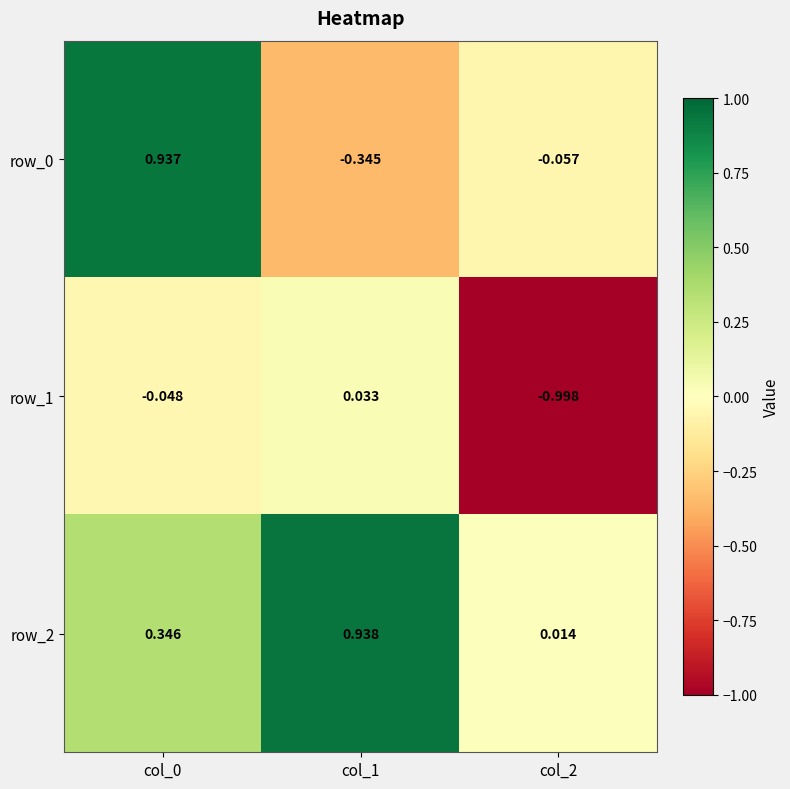

The row_2 series shows 0.1 at col_0. True or false?

False